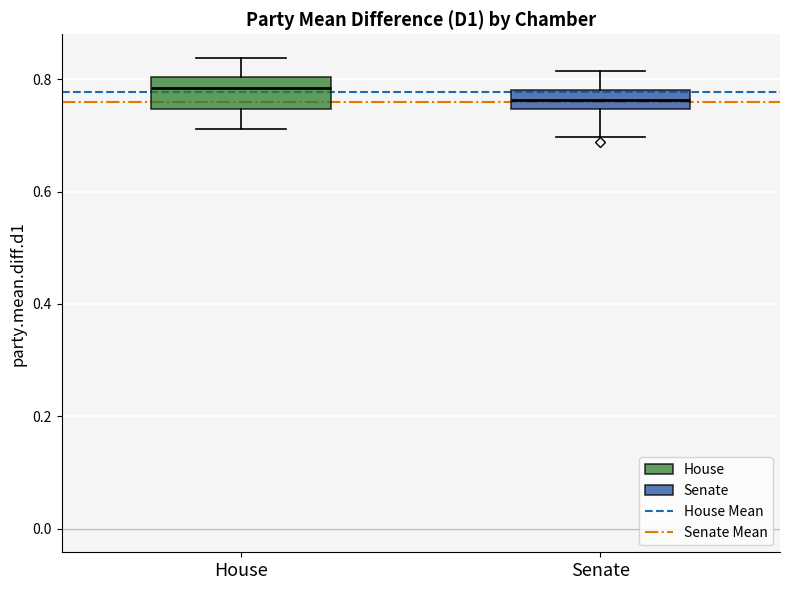

Which box's median line is the lowest?

Senate